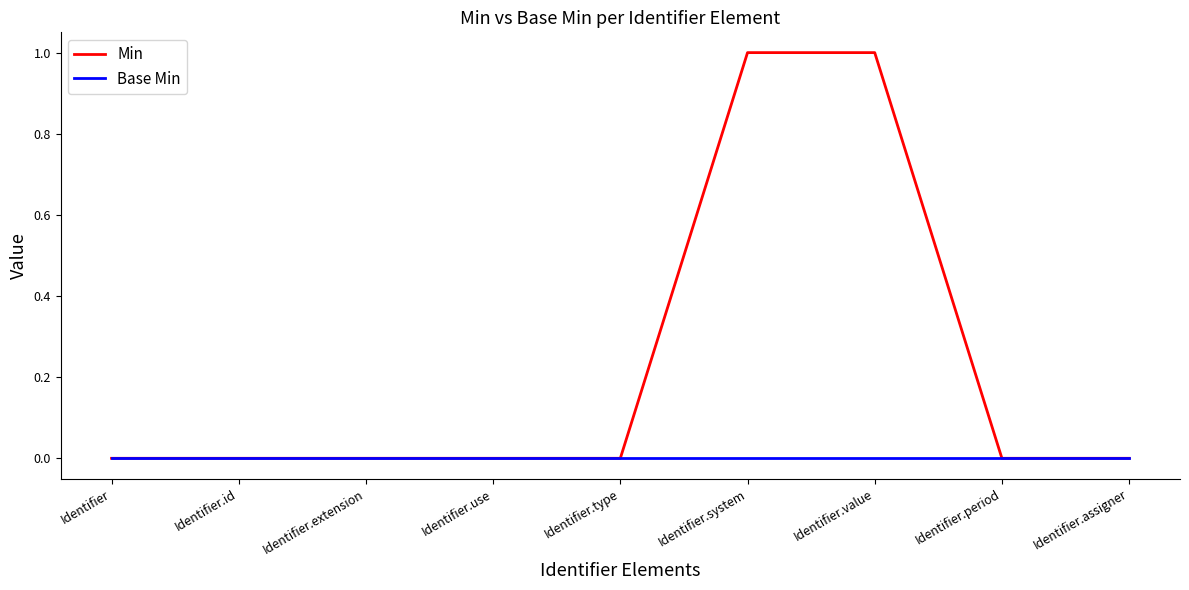

Which series has the largest total across all categories?

Min